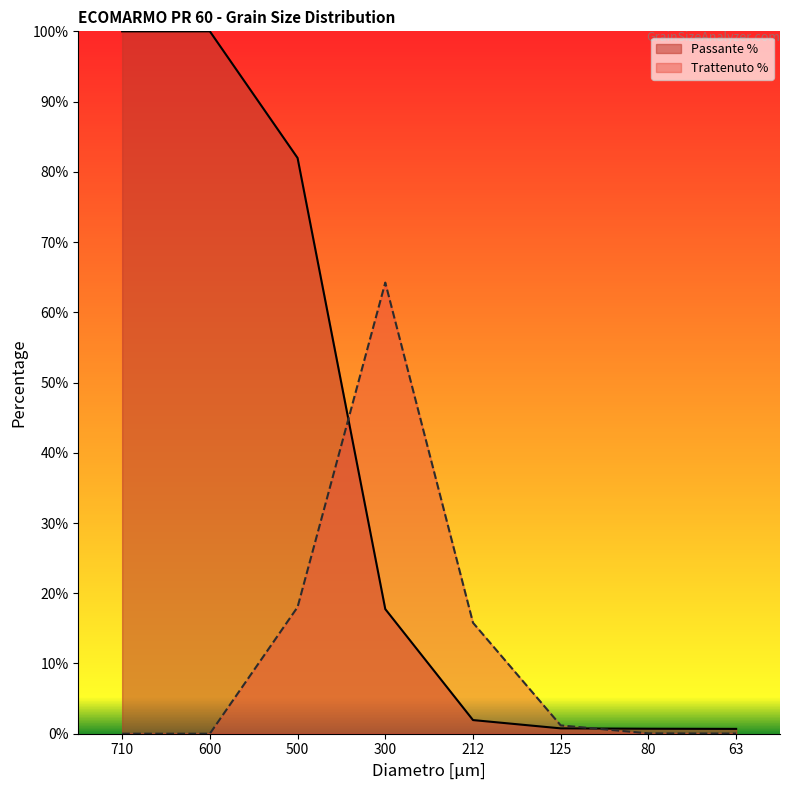

Which series has the largest range (max minus min)?

Passante %